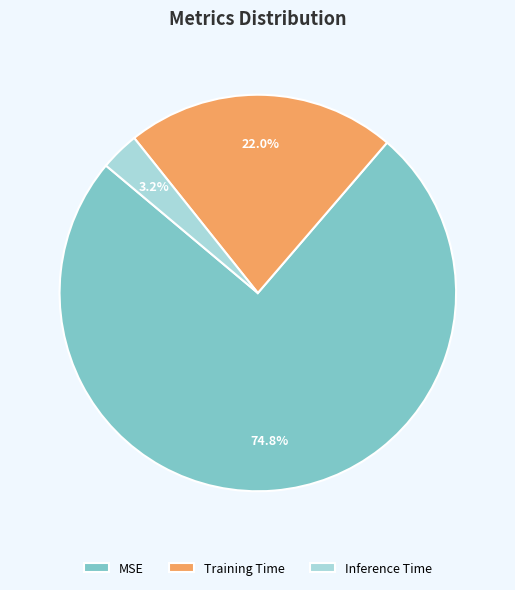

To the nearest percent, what is the combined percentage of MSE and Training Time?

97%